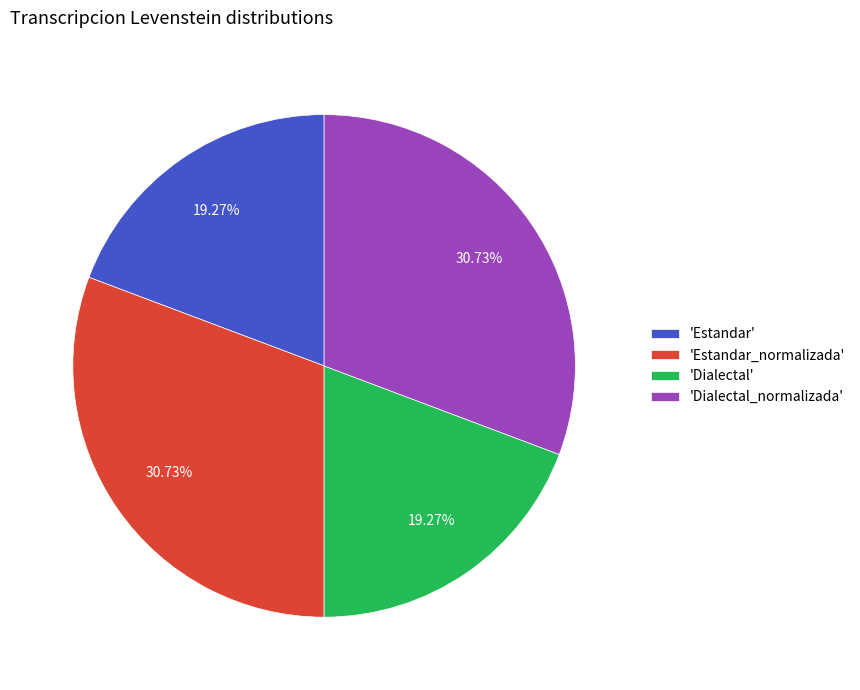

Does 'Estandar' represent more than half of the total?

No